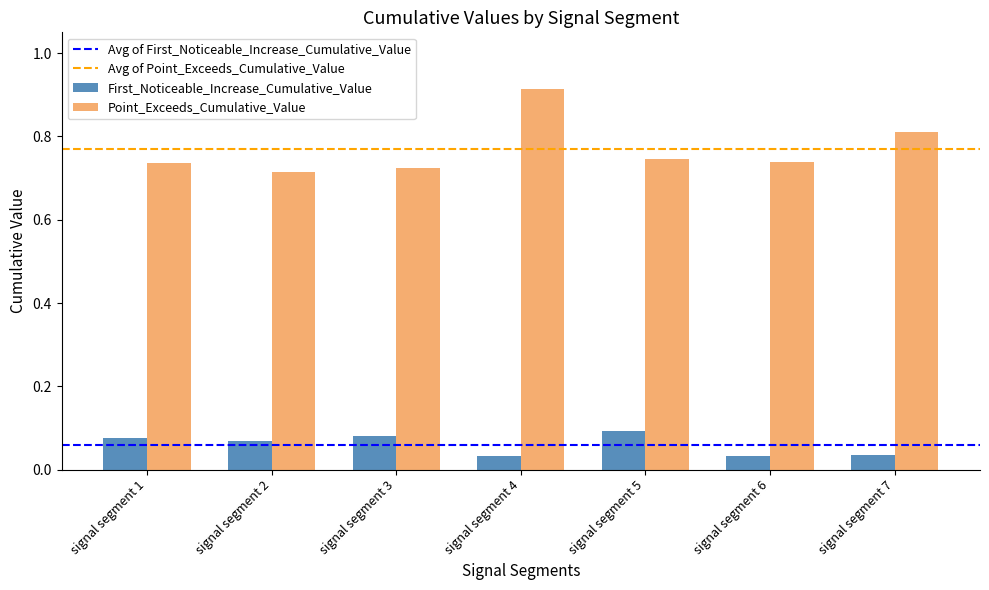

Does the chart contain any negative values?

No